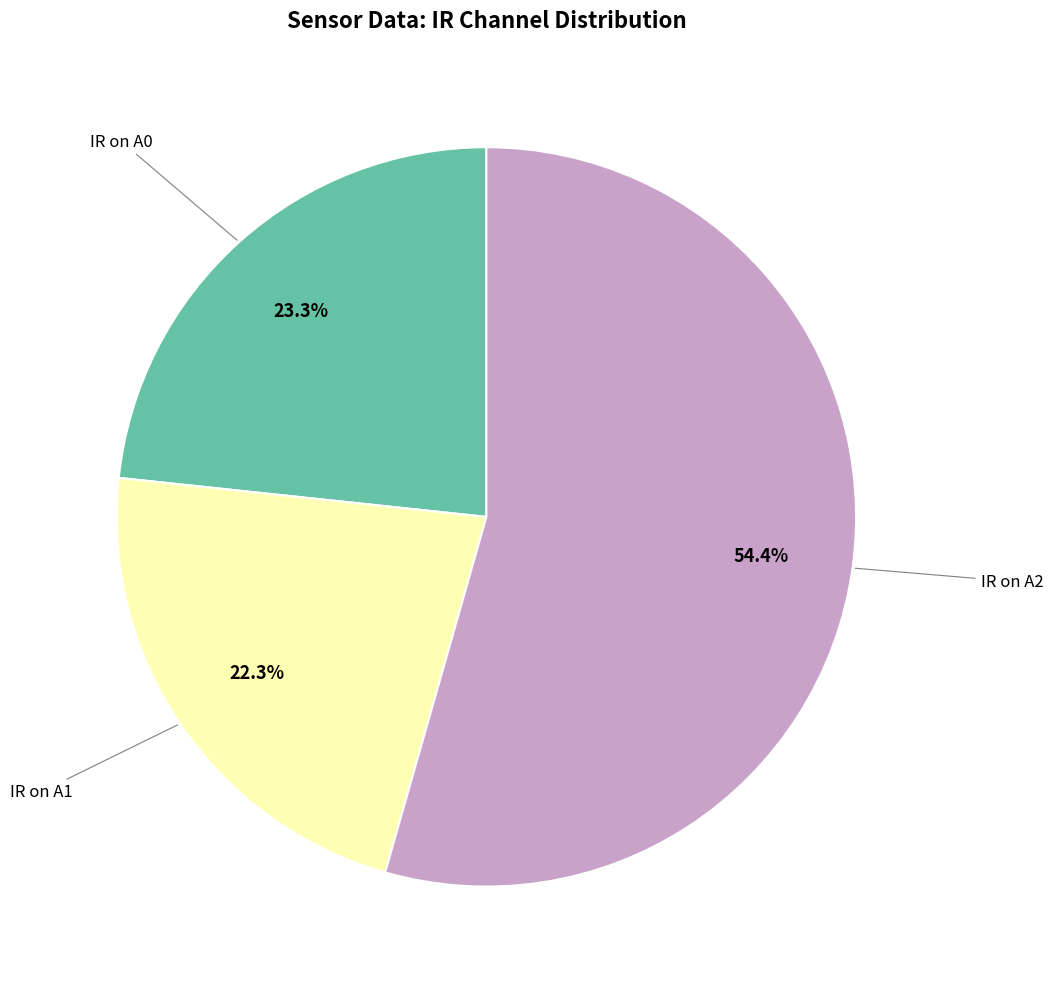

Is there any slice that represents more than half of the pie?

Yes